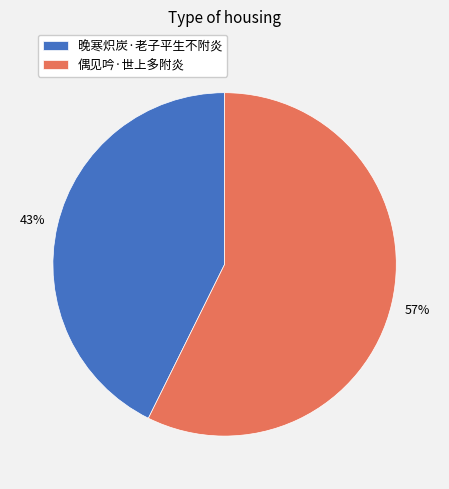

How many slices are in this pie chart?

2